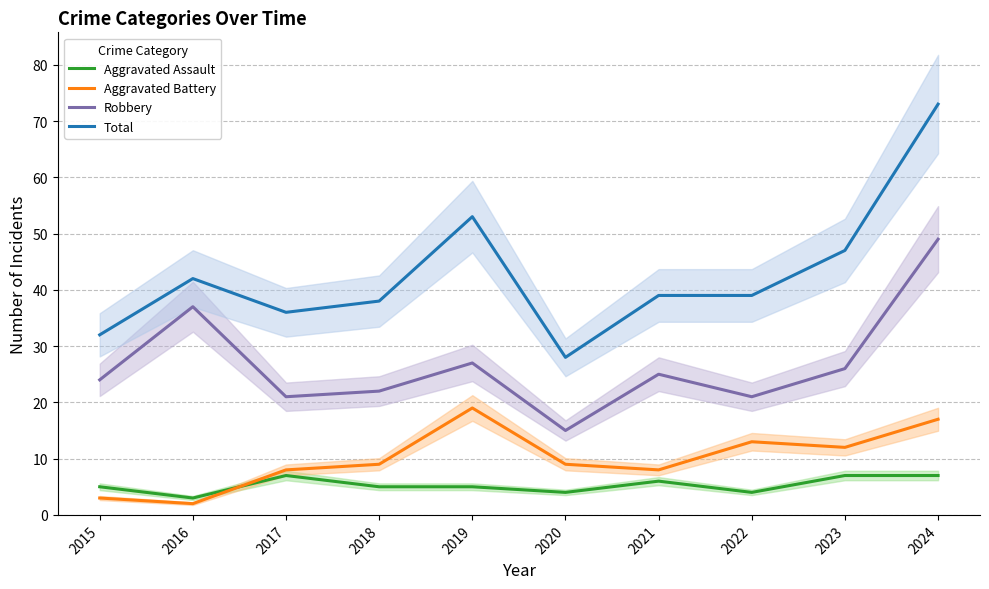

Where is the first local maximum for Total?

2016